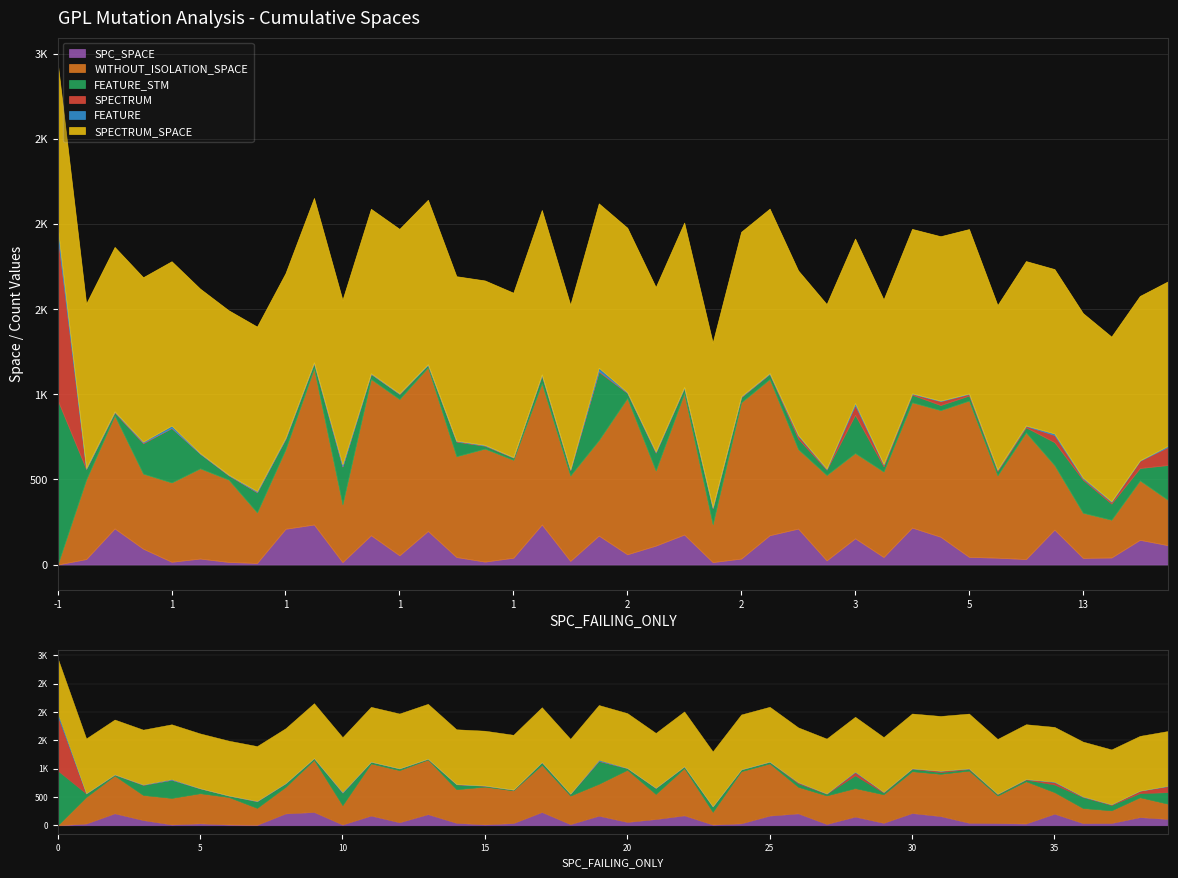

Where does the FEATURE series first go above 3?

1